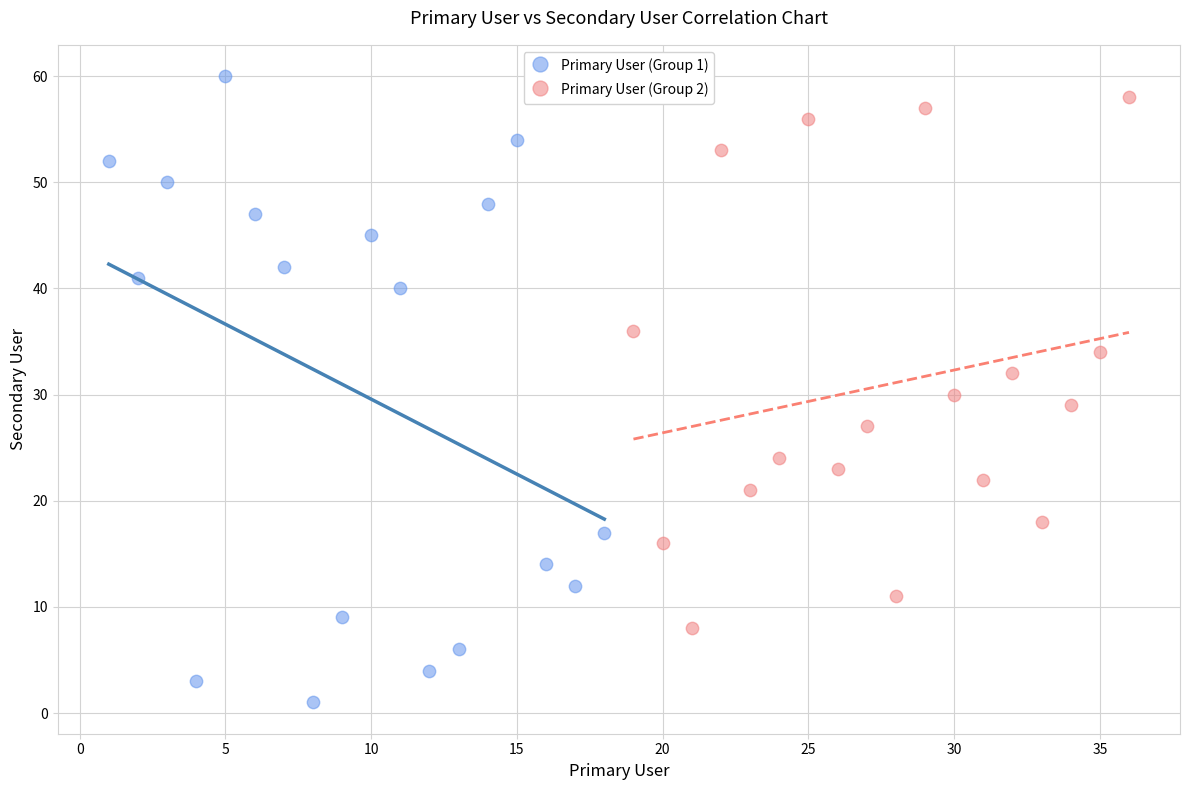

Which series reaches the maximum Y coordinate?

Primary User (Group 1)